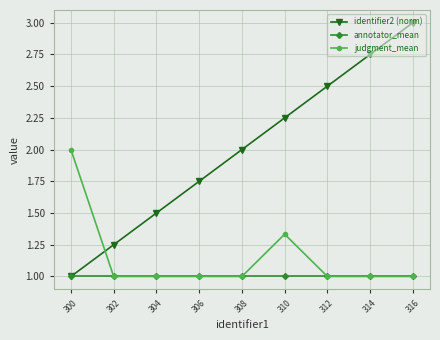

The value of identifier2 (norm) at 312 is 4.0. True or false?

False